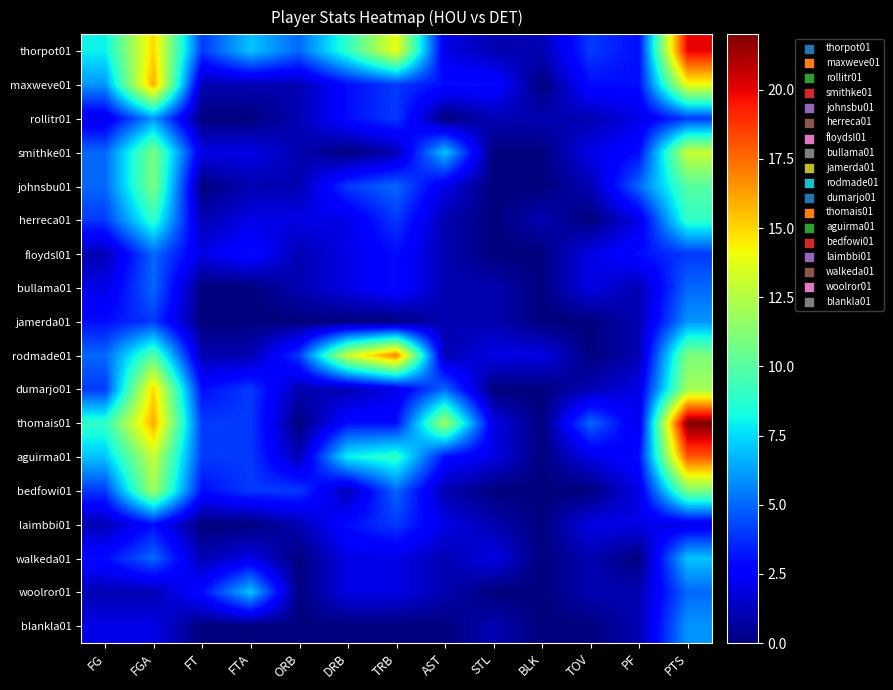

What is the spread (max minus min) of values at FT?

4